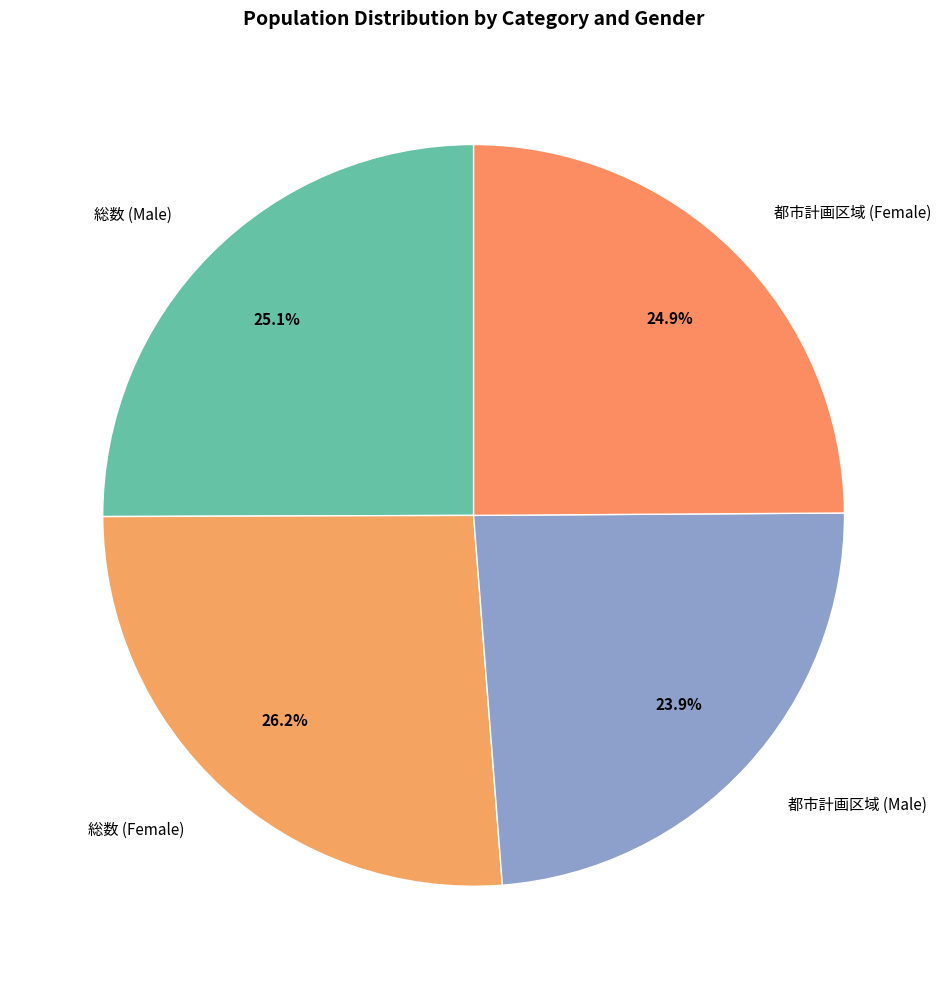

The 総数 (Female) slice represents 26% of the pie. True or false?

True